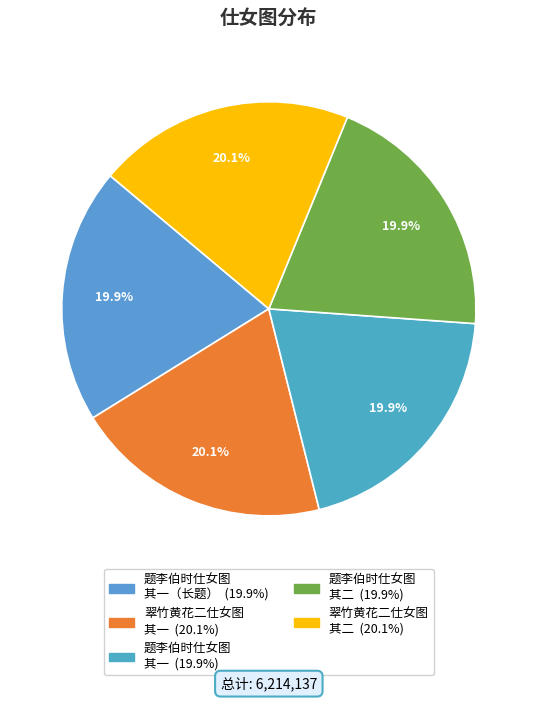

Count the number of slices in the pie.

5